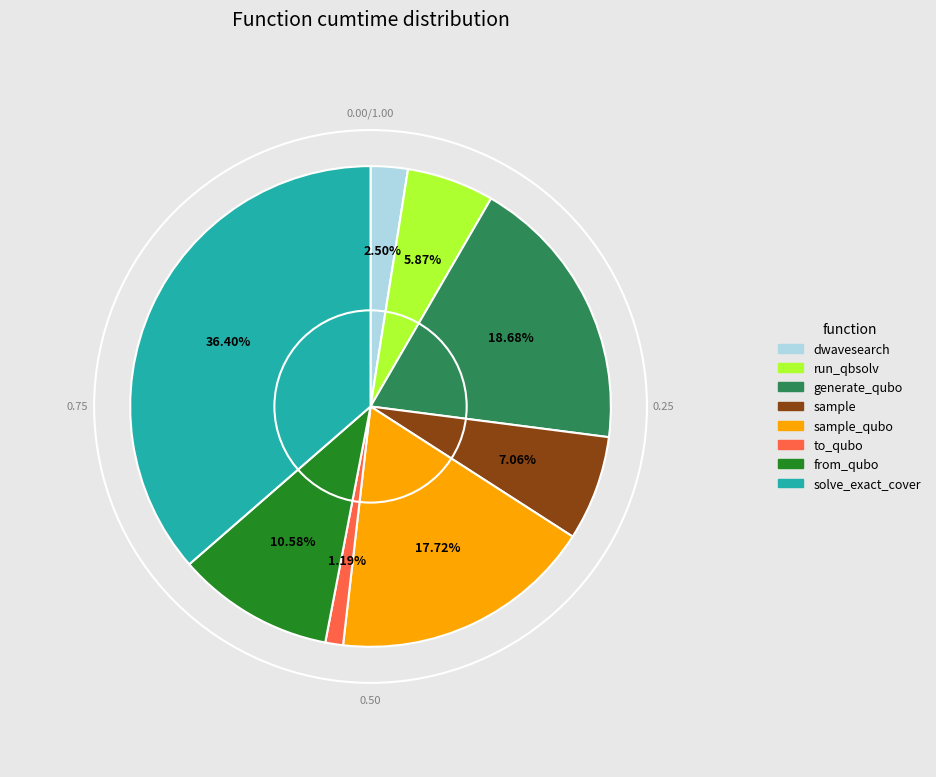

Does any single category account for the majority?

No